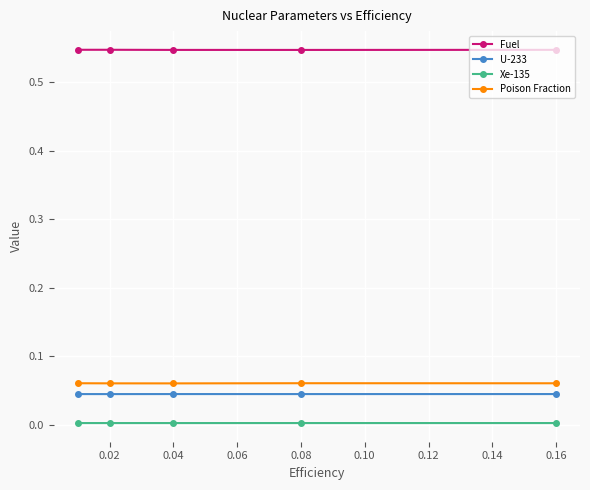

Count the number of data series in this chart.

4